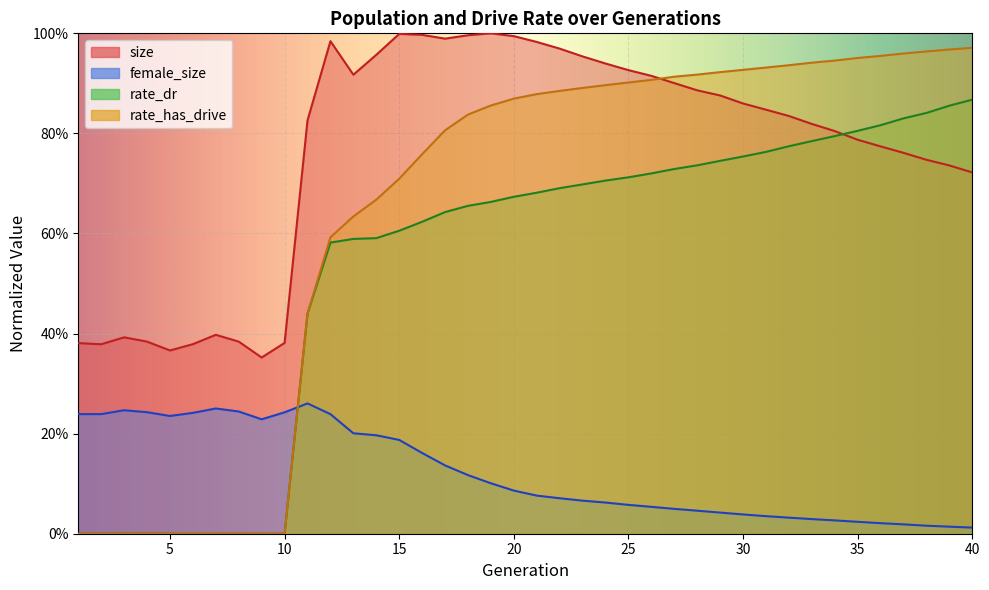

How many values in rate_dr are above zero?

30